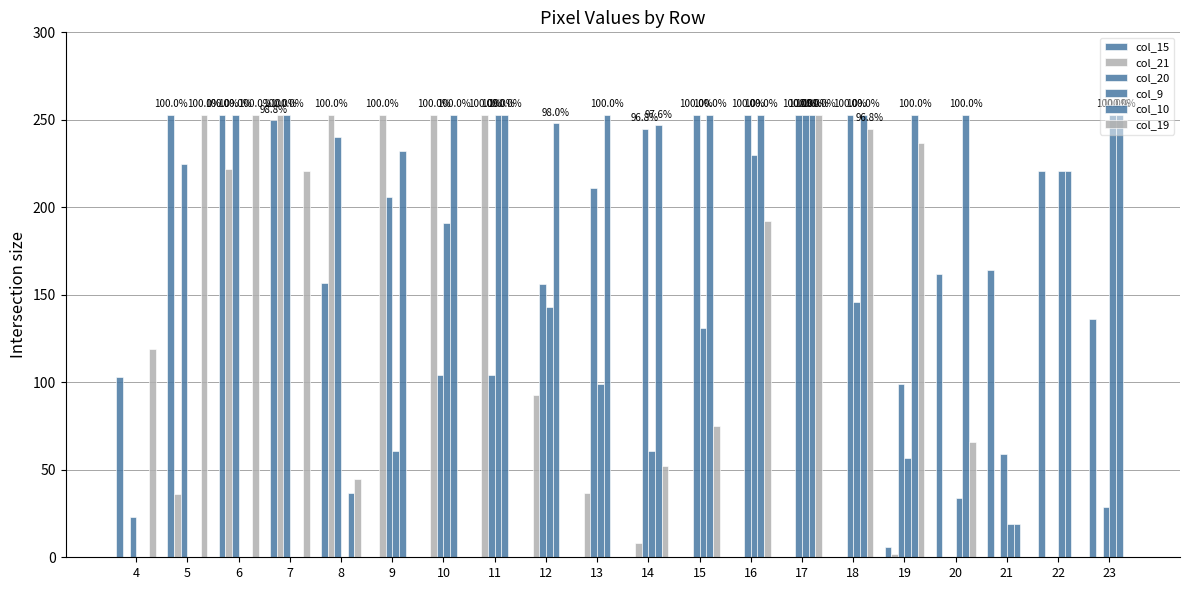

What is the total value across all series at 19?

654